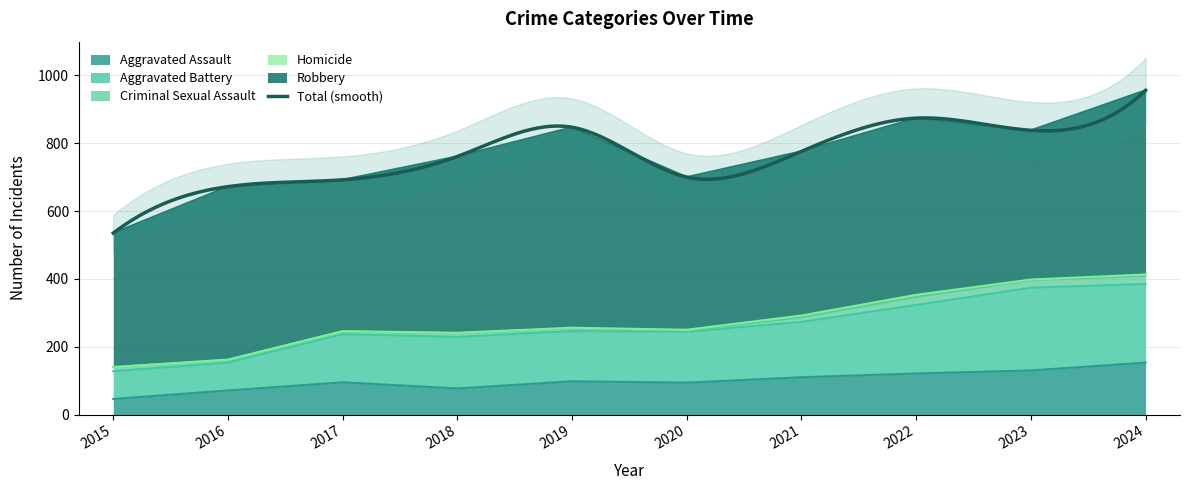

What is the highest value of the Aggravated Assault series?

153